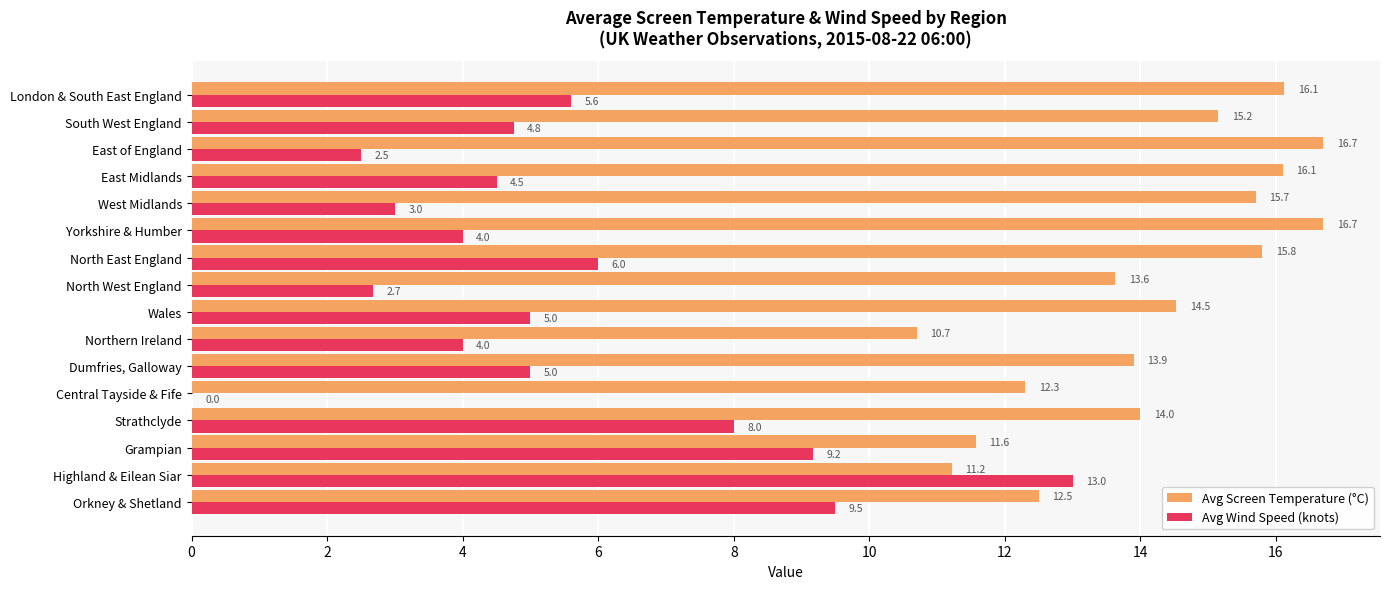

Between Orkney & Shetland and Yorkshire & Humber, which series saw the biggest shift?

Avg Wind Speed (knots)